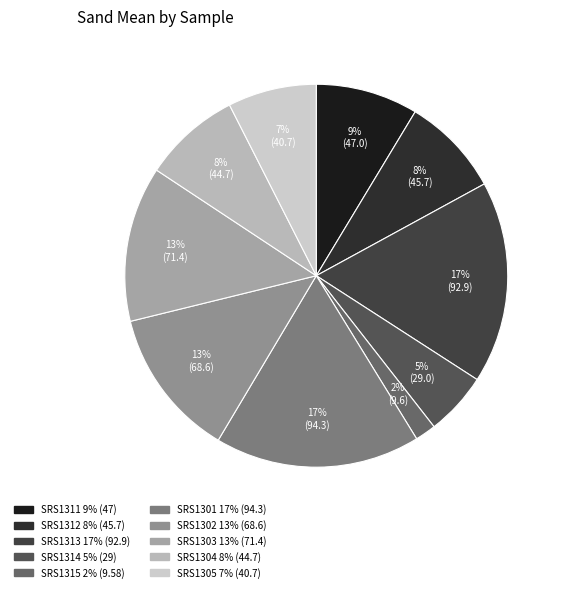

The SRS1303 slice represents 4% of the pie. True or false?

False